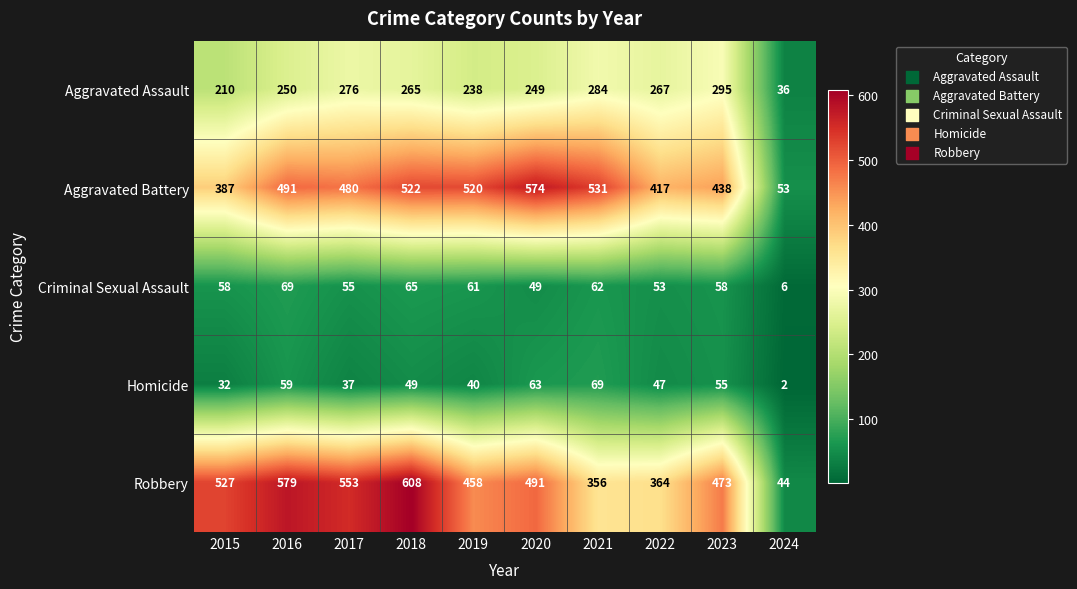

At how many categories does at least one series exceed 234?

9